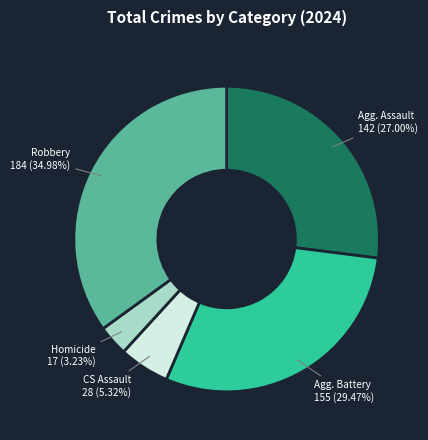

To the nearest percent, what is the average slice percentage?

20%